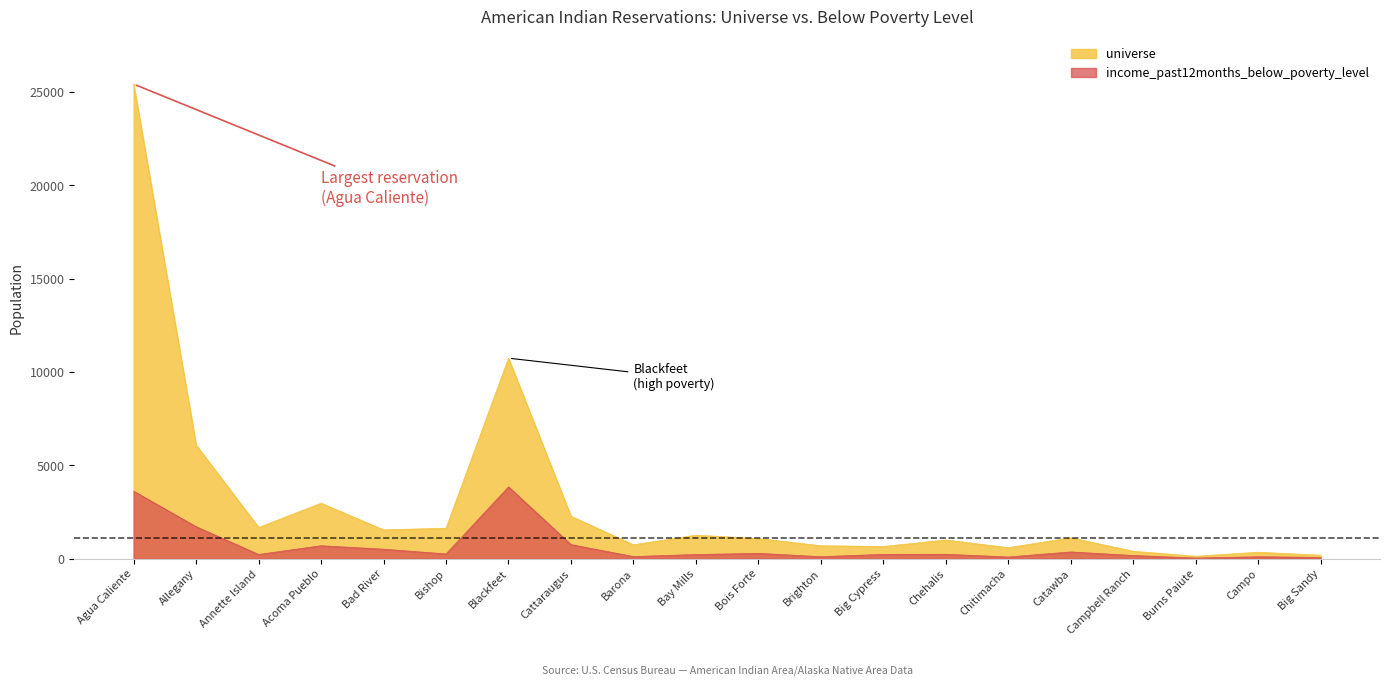

Where is the first local minimum for income_past12months_below_poverty_level?

Annette Island